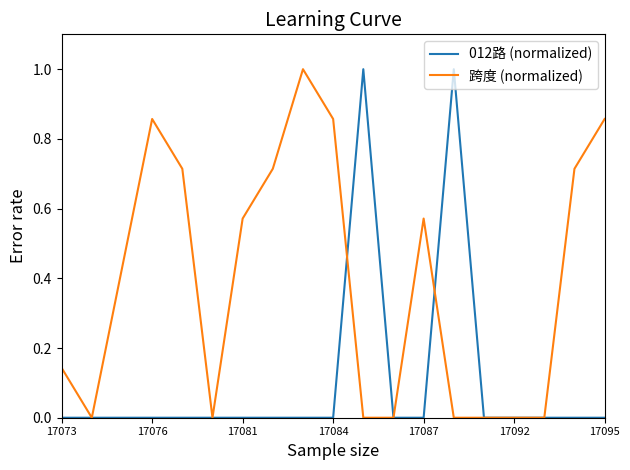

Which series has the largest total across all categories?

跨度 (normalized)